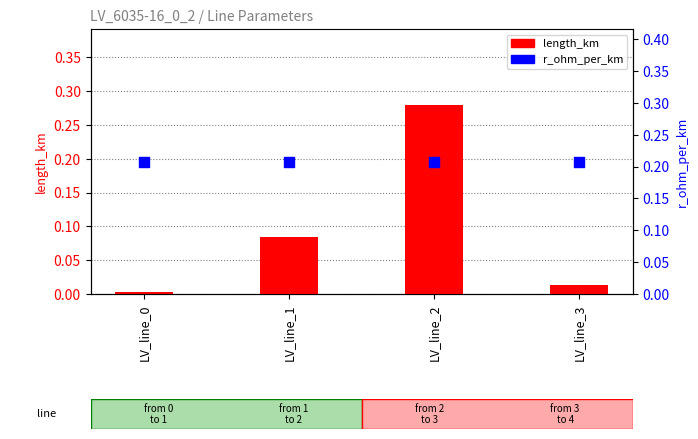

At how many categories does at least one series exceed 0?

4